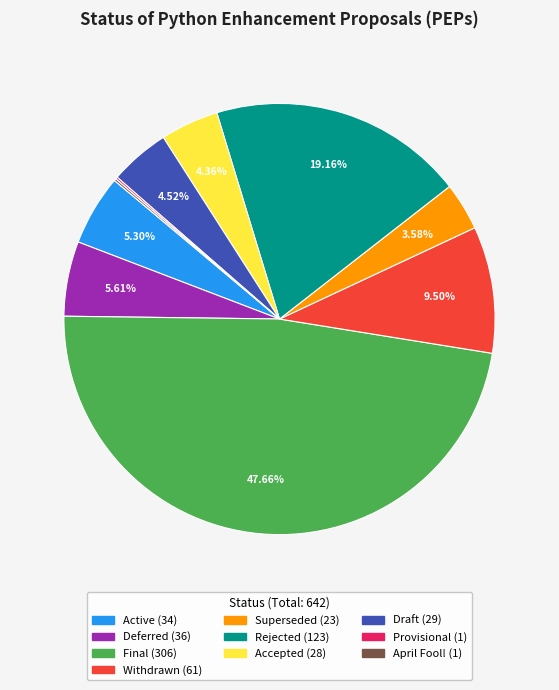

Approximately how many times larger is the value at Draft compared to Accepted?

1.0